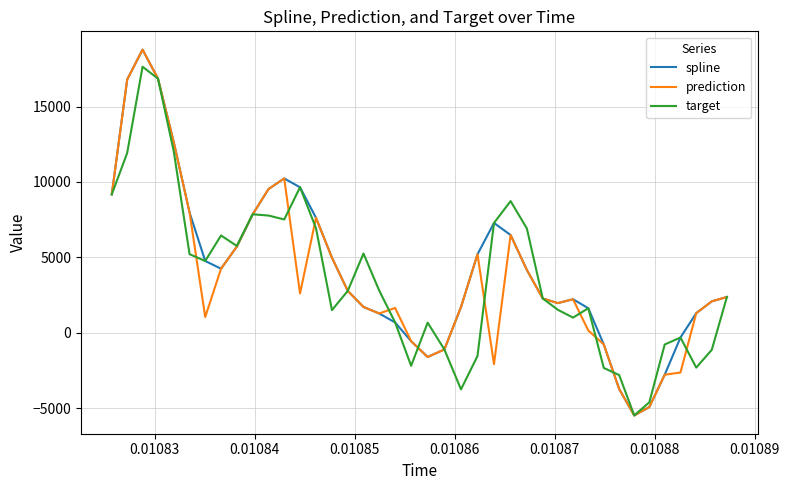

What is the greatest value displayed?

18772.4